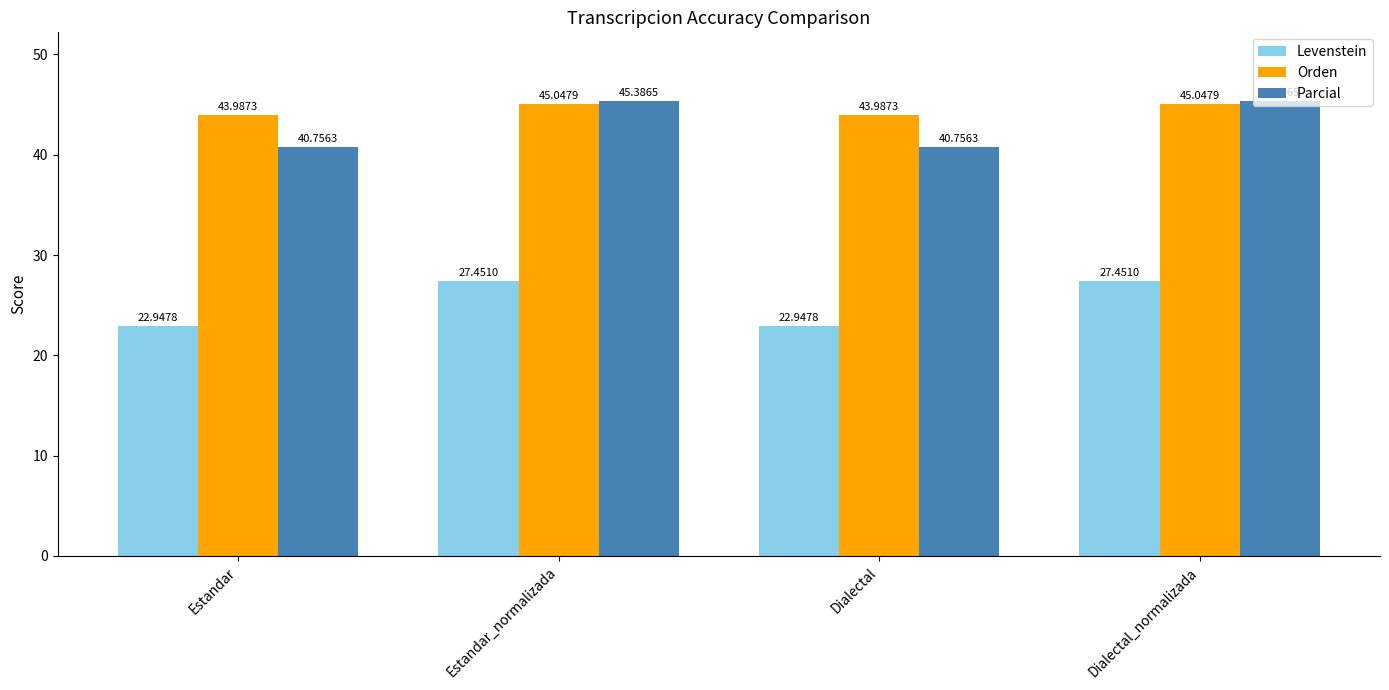

The value of Parcial at Estandar is 40.8. True or false?

True